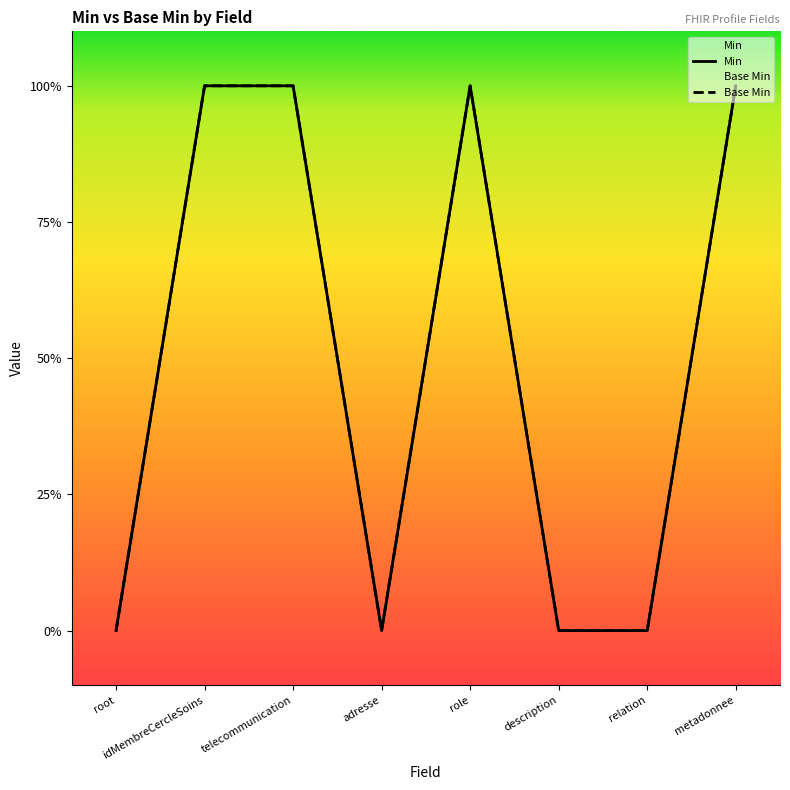

The value at idMembreCercleSoins is 1. True or false?

False